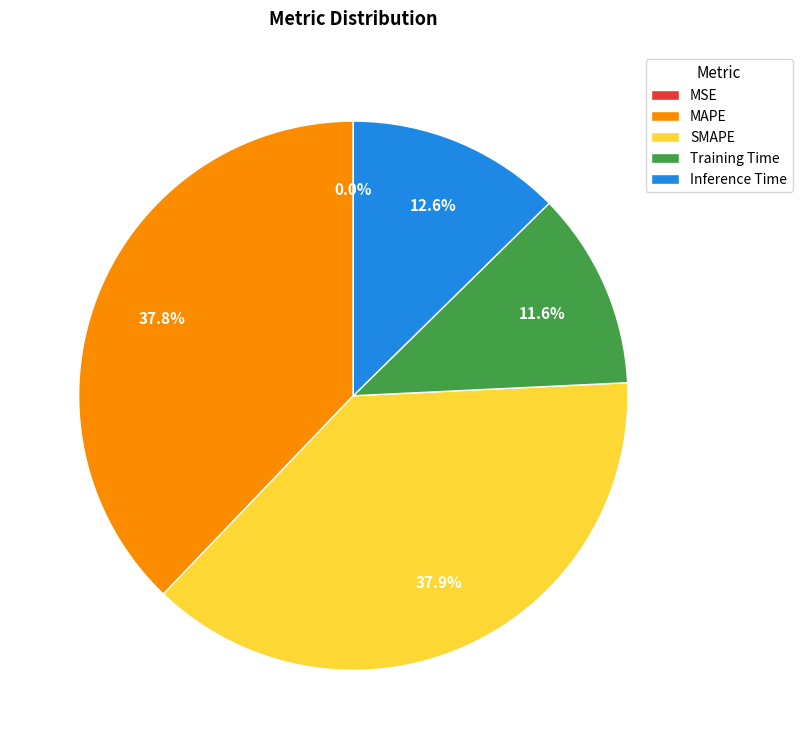

To the nearest percent, what portion does Inference Time represent?

13%